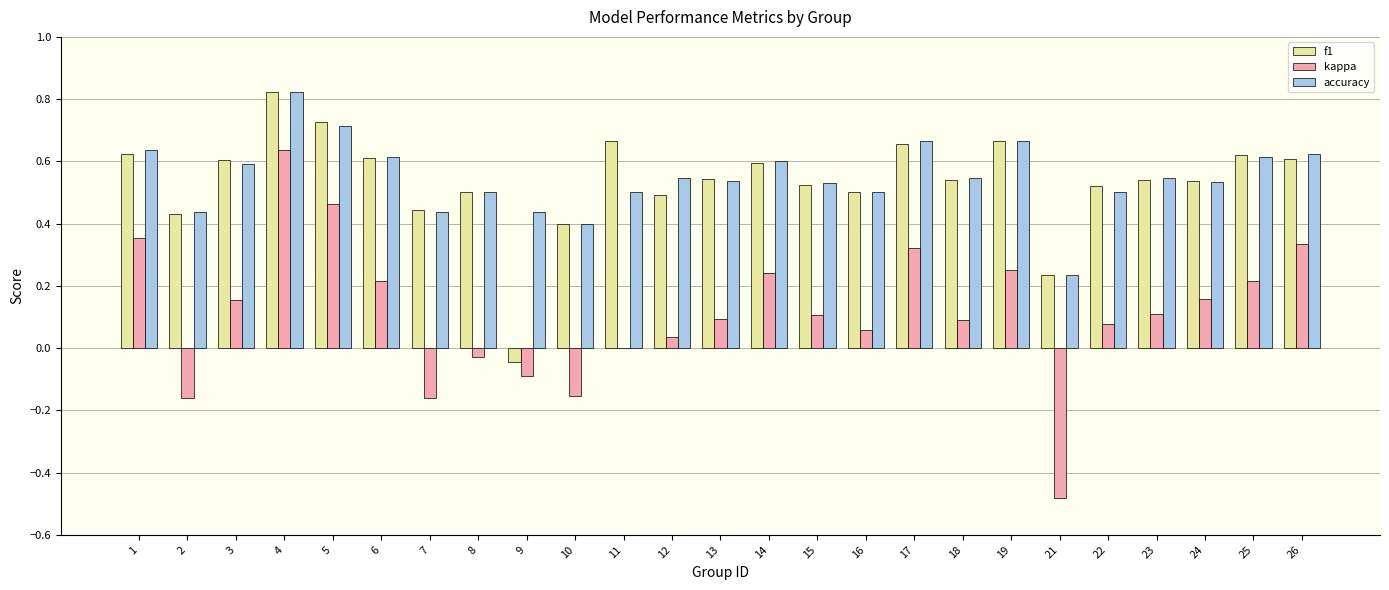

What are all the series names shown in the legend?

f1, kappa, accuracy